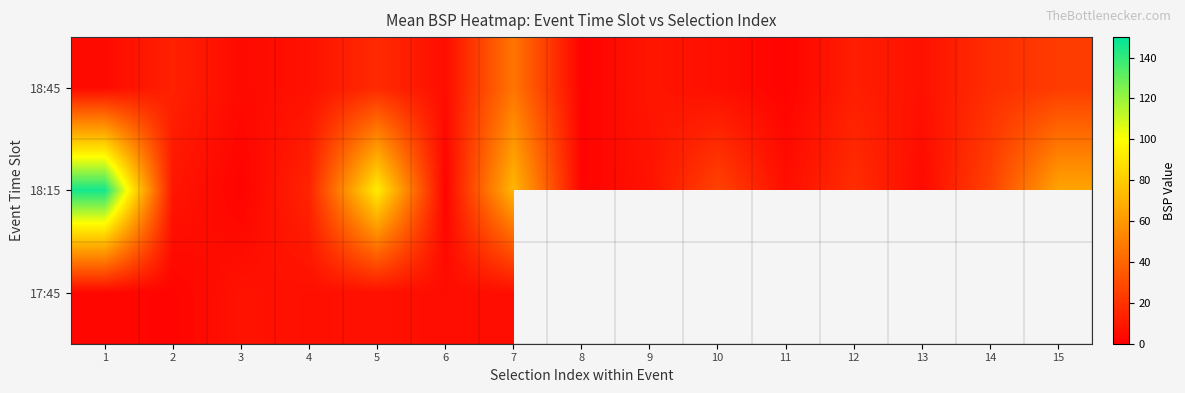

Rank the series at 10 from lowest to highest value.

18:45, 18:15, 17:45